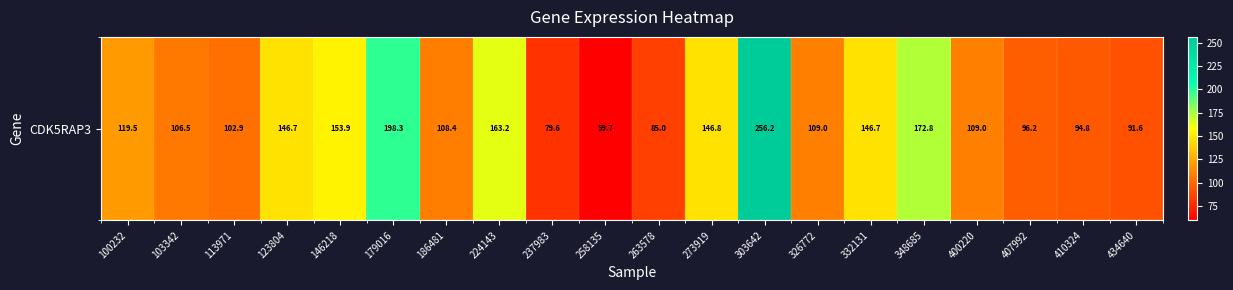

Which category has the highest value across all series?

303642